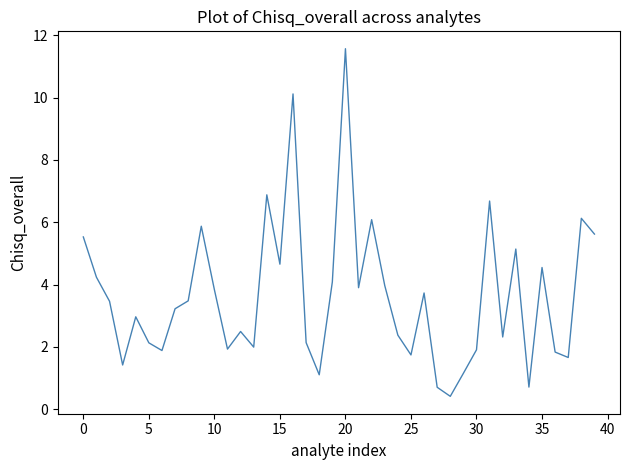

What is the difference between the maximum and minimum values?

11.2